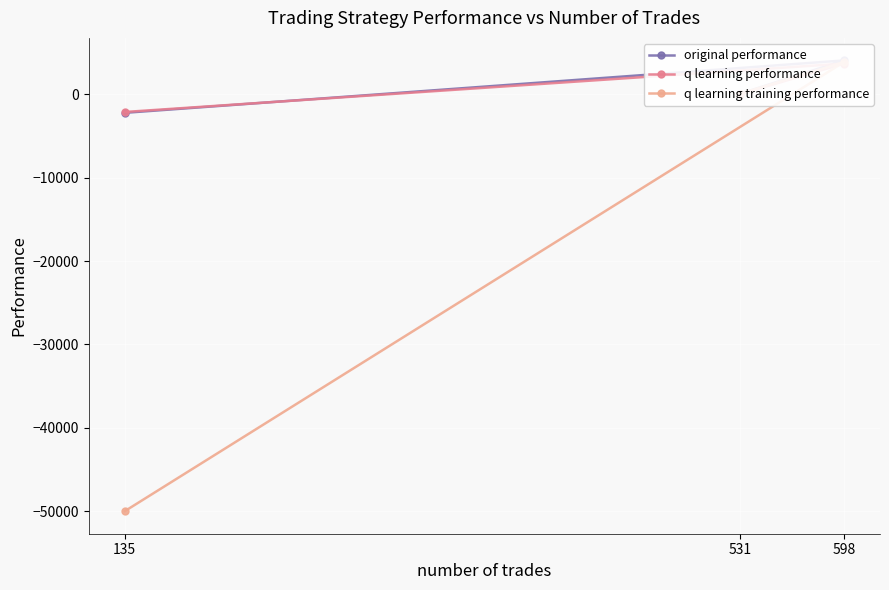

At how many categories does at least one series exceed -45822?

3